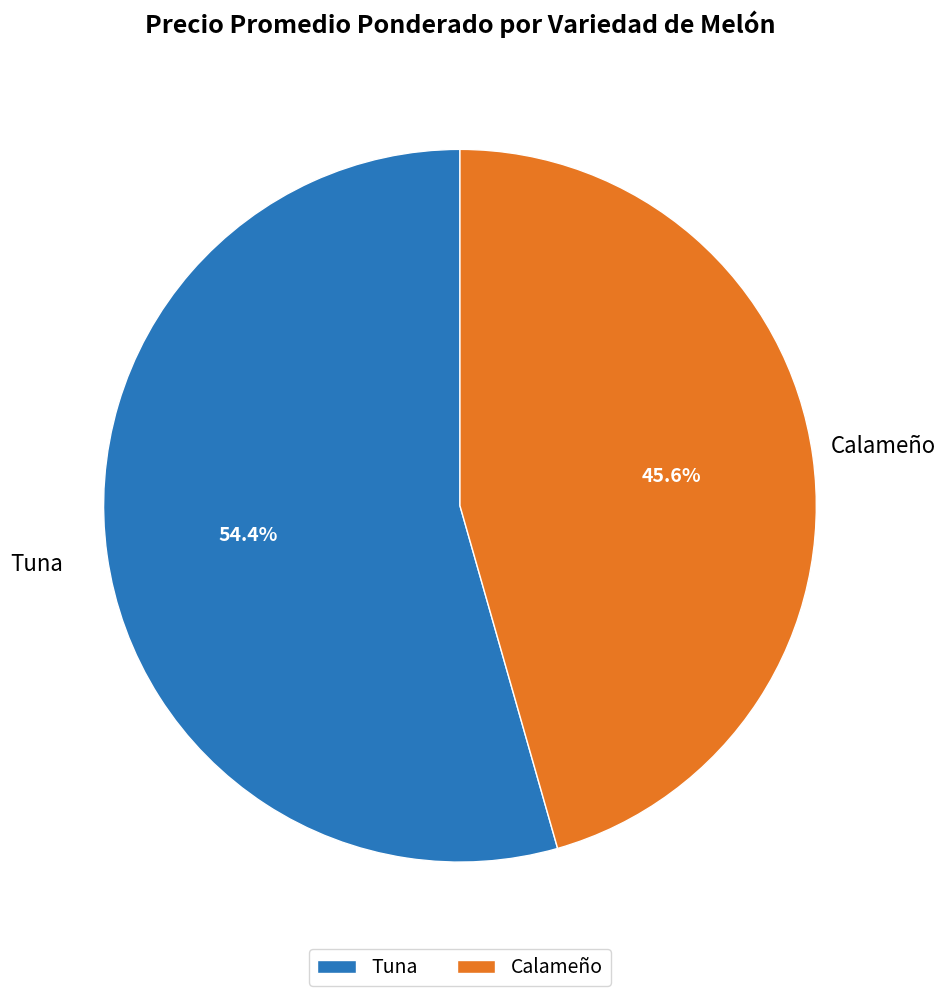

What is the smallest slice in the pie chart?

Calameño